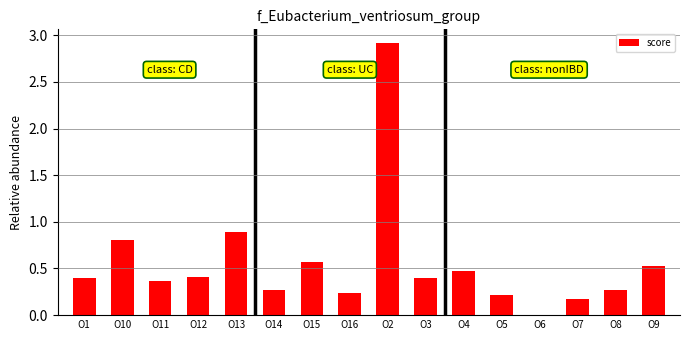

At which label is the value closest to 1?

O13